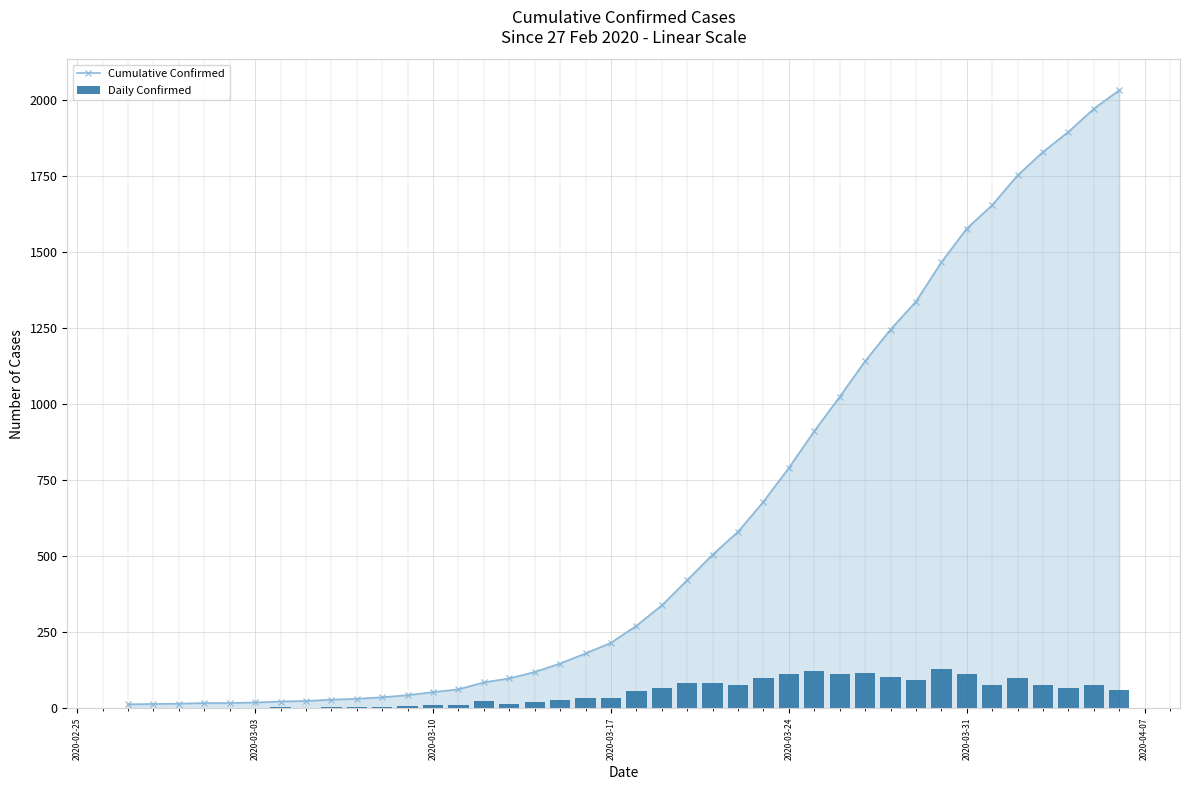

What is the maximum value for Cumulative Confirmed?

2032